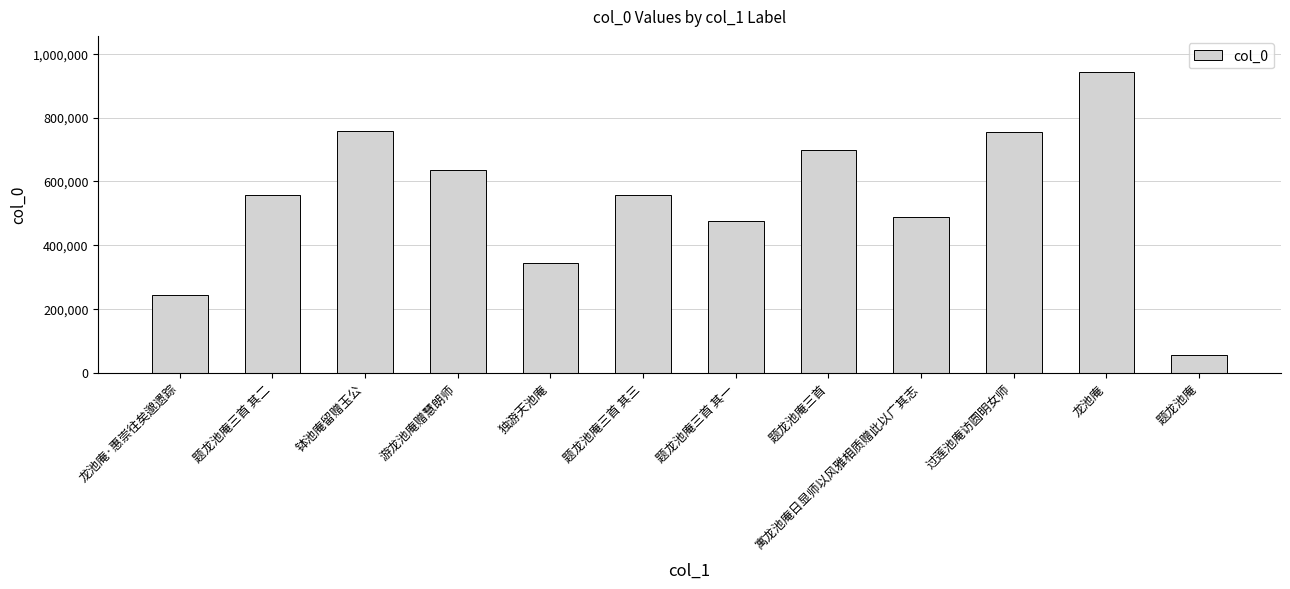

What is the maximum value shown in the chart?

941387